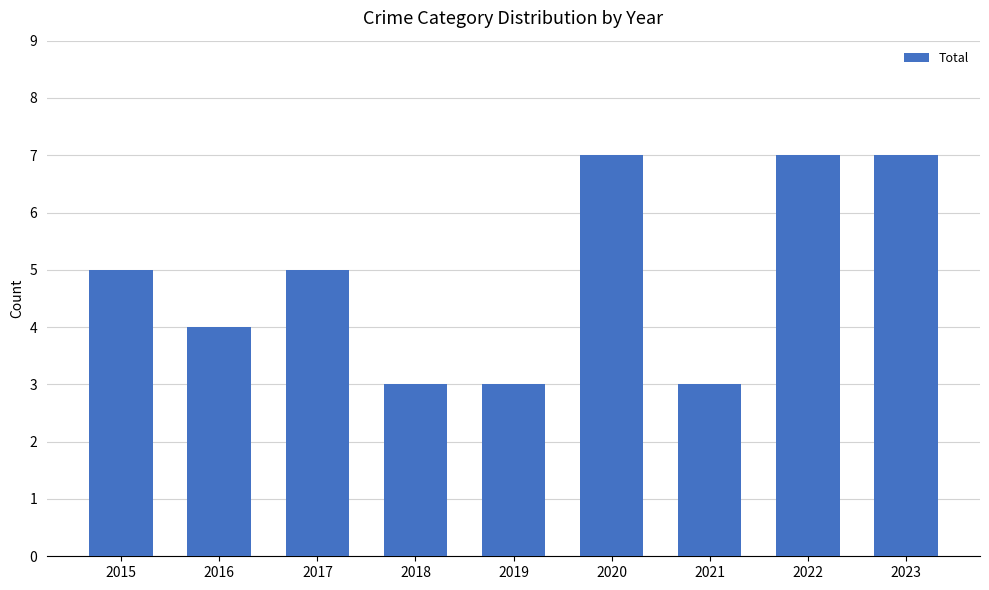

What is the maximum value shown in the chart?

7